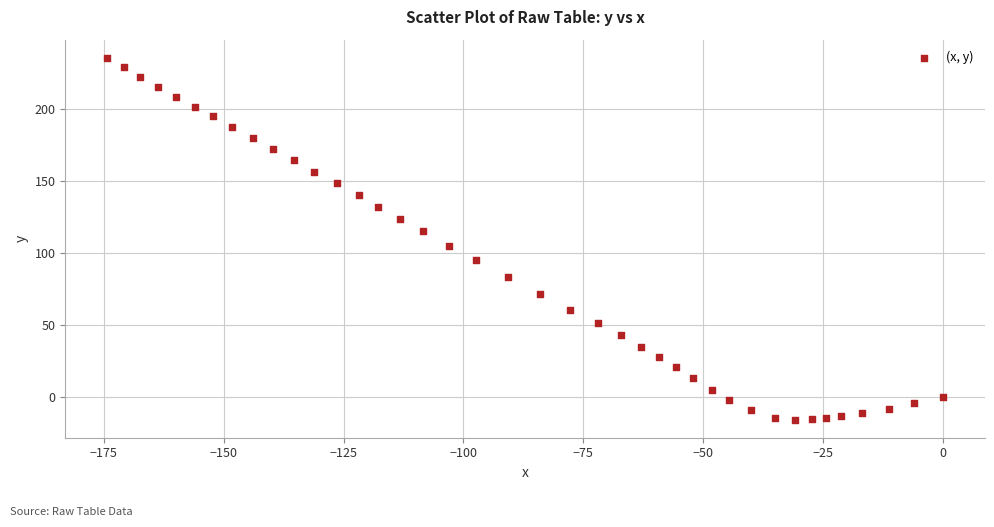

What is the range of Y values (max minus min)?

251.4